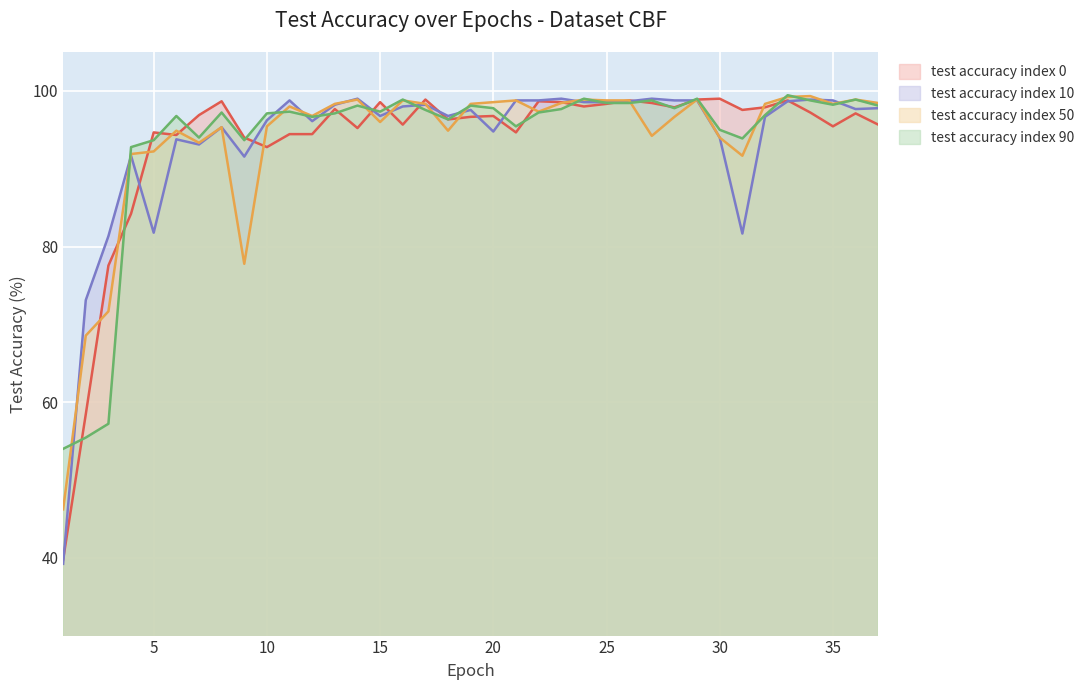

What is the smallest value displayed?

39.2